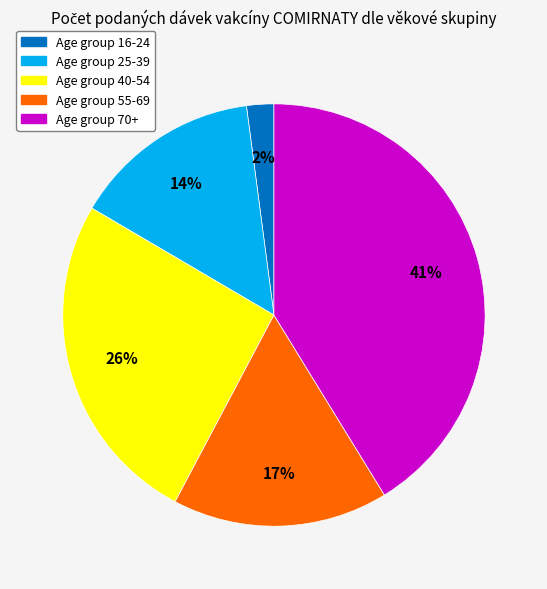

Is there any slice that represents more than half of the pie?

No